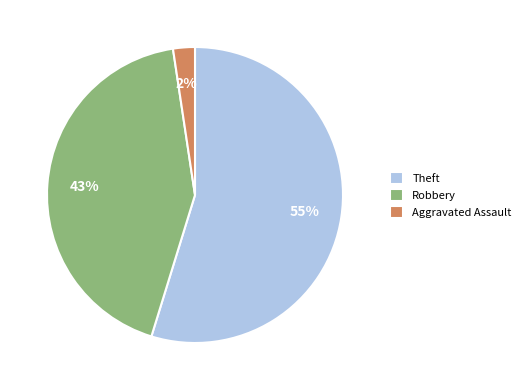

Which slice is the smallest?

Aggravated Assault